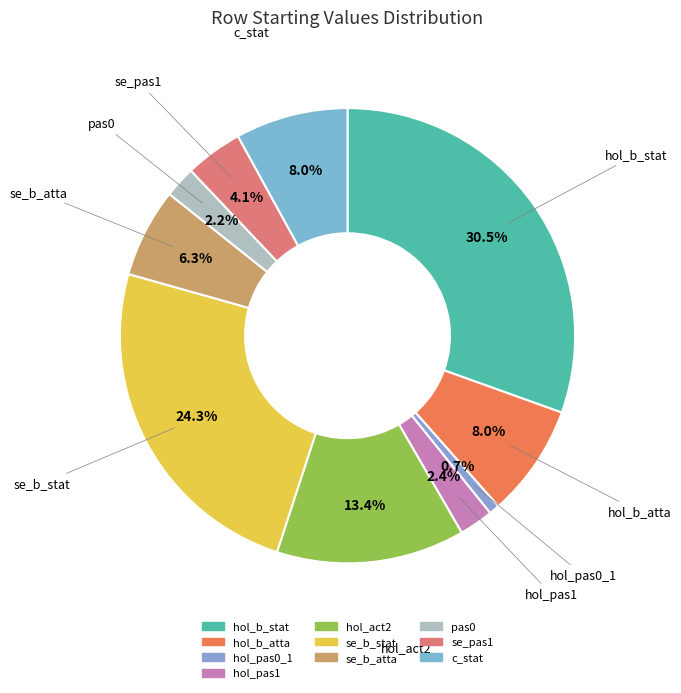

To the nearest percent, what percentage of the pie is se_b_stat?

24%